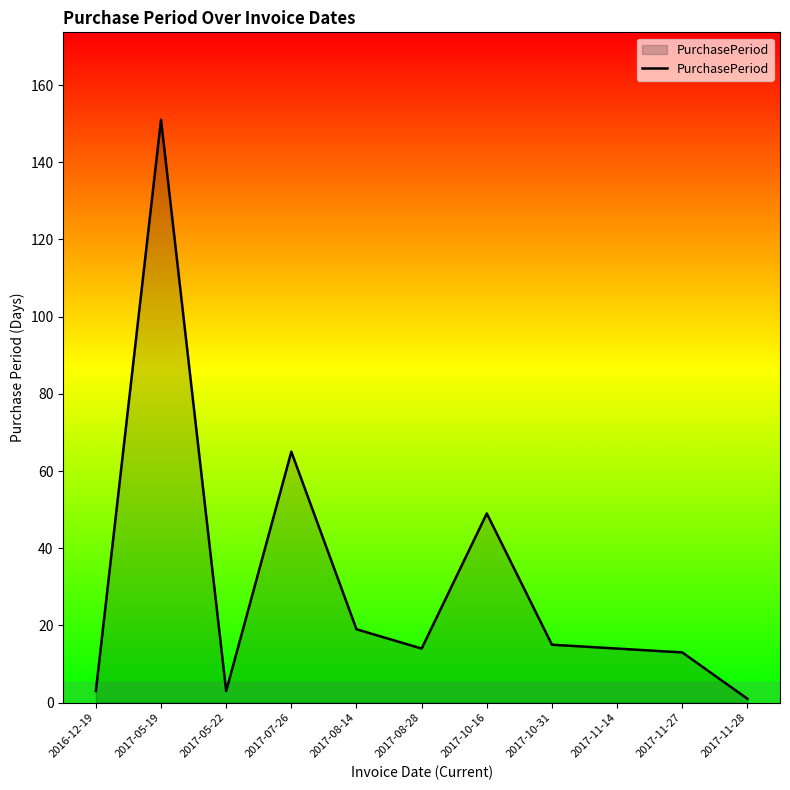

What is the difference between the maximum and minimum values?

150